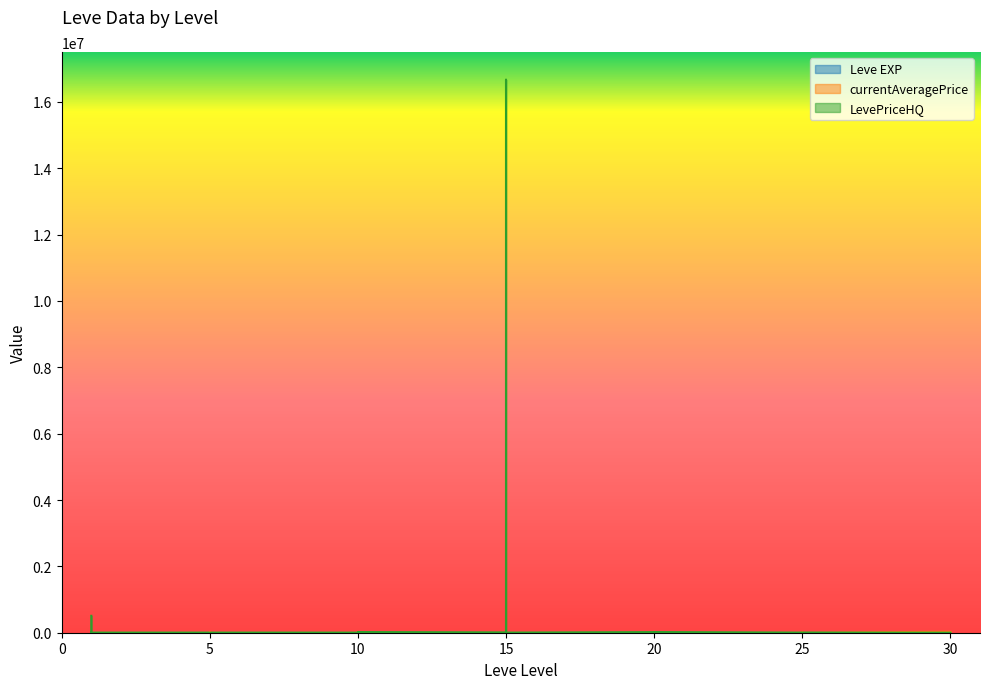

Which series has the largest range (max minus min)?

LevePriceHQ